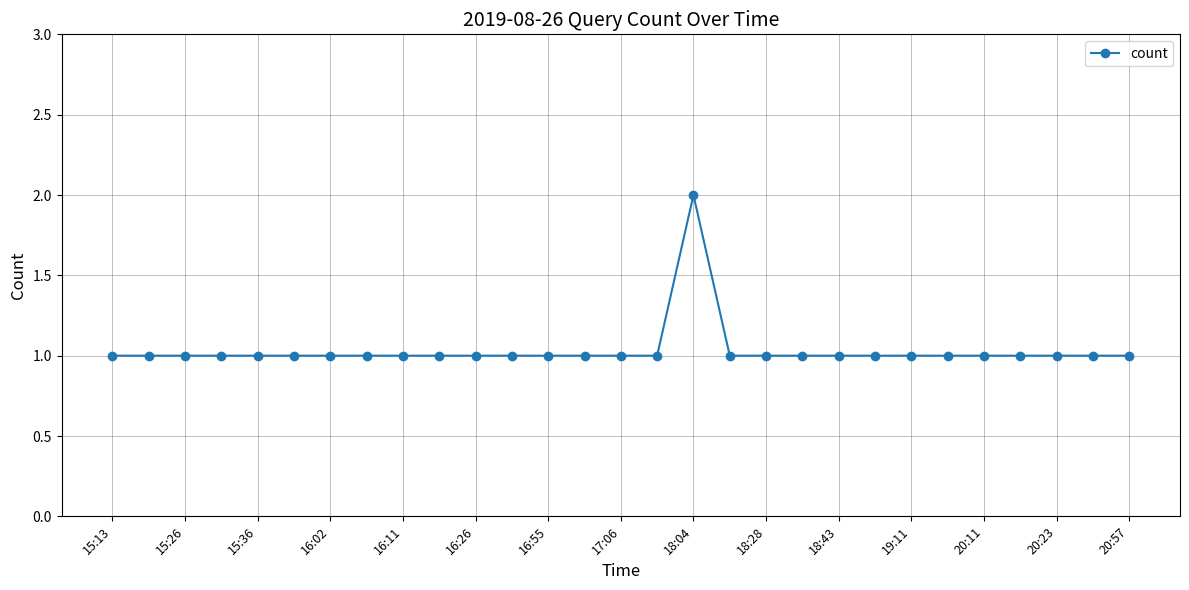

What is the sum of all values?

30